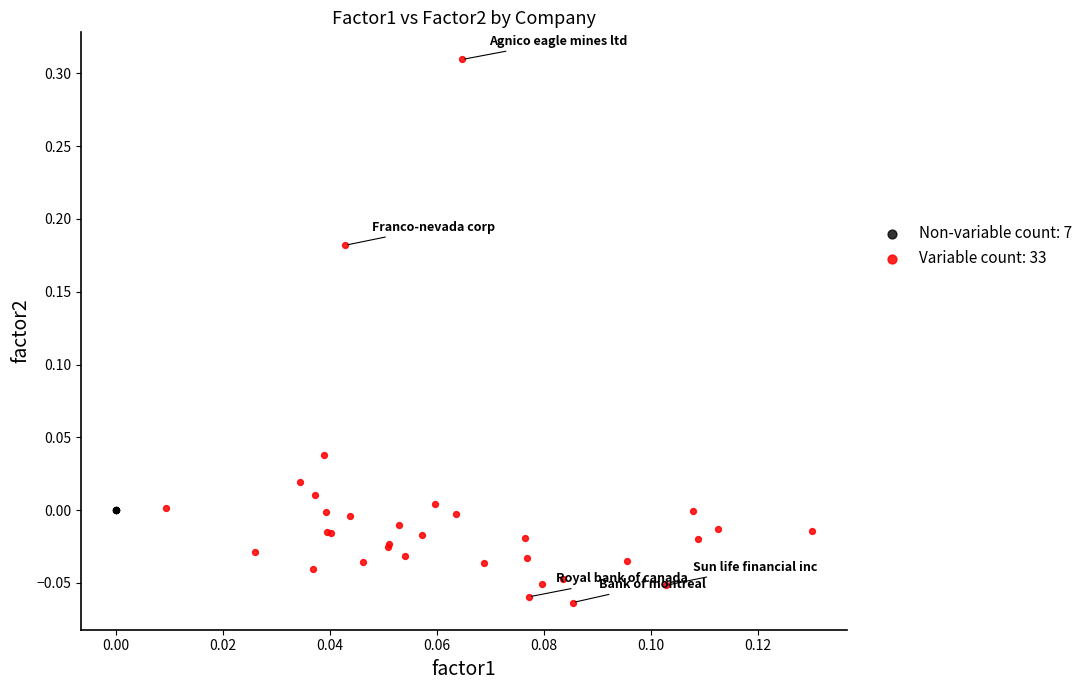

Which series contains the lowest Y value?

Variable count: 33